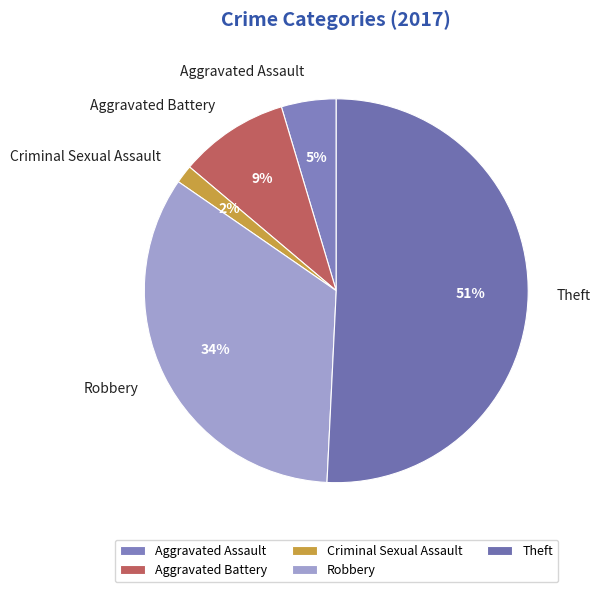

Between Criminal Sexual Assault and Robbery, which is larger?

Robbery